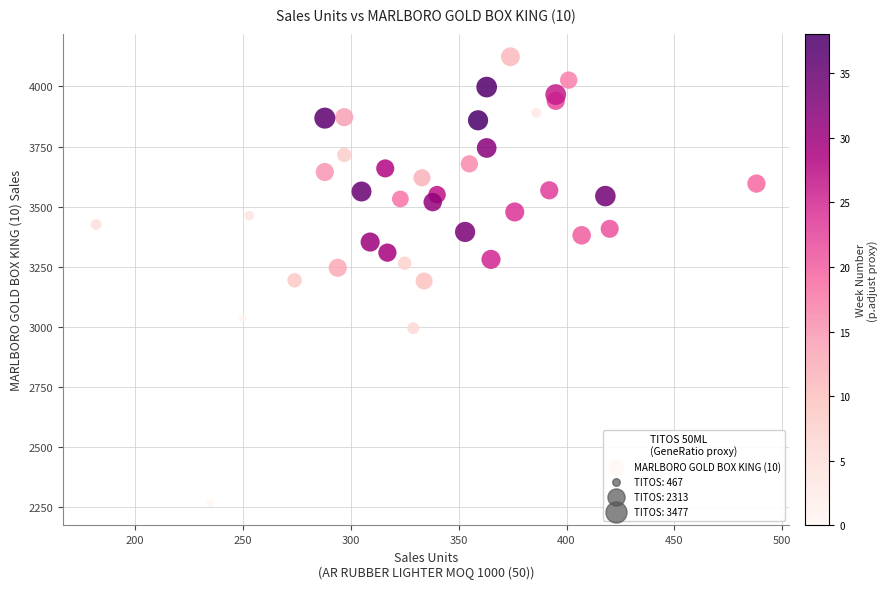

What is the range of X values (max minus min)?

306